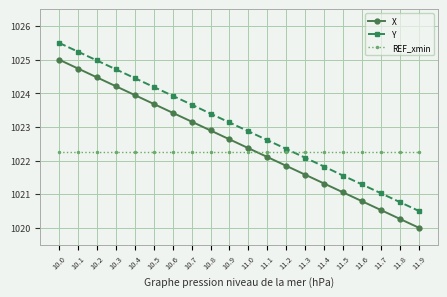

What are all the series names shown in the legend?

X, Y, REF_xmin